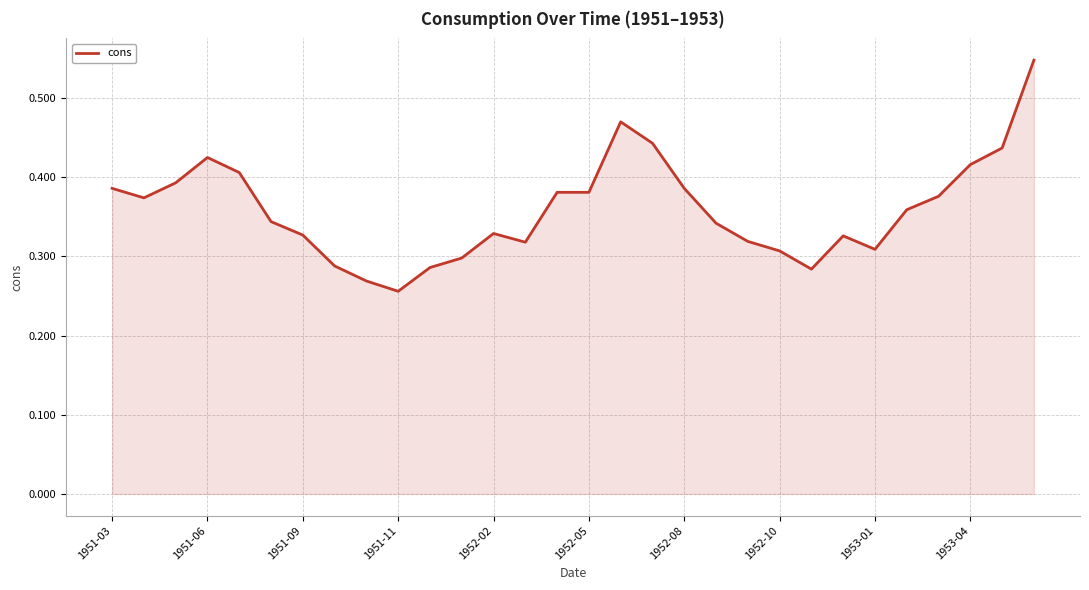

What is the sum of all values?

10.8